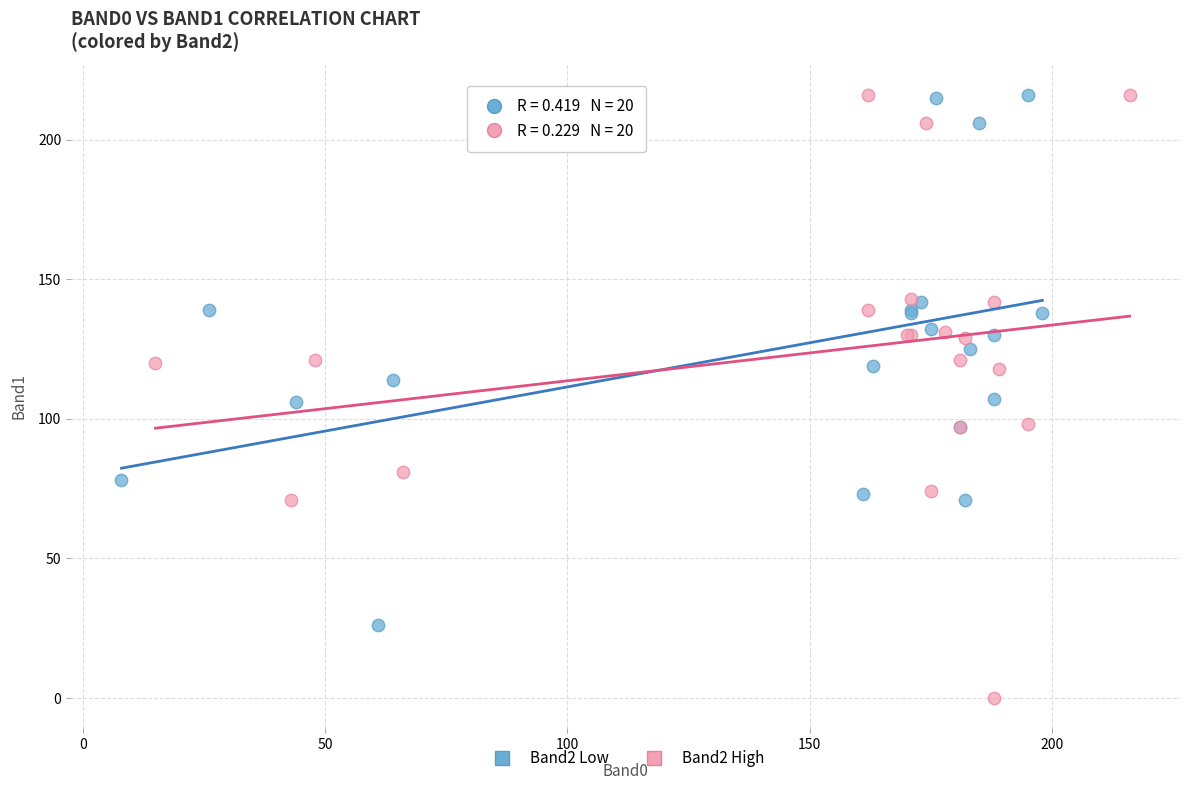

Which series has the widest spread of Y values?

Band2 High